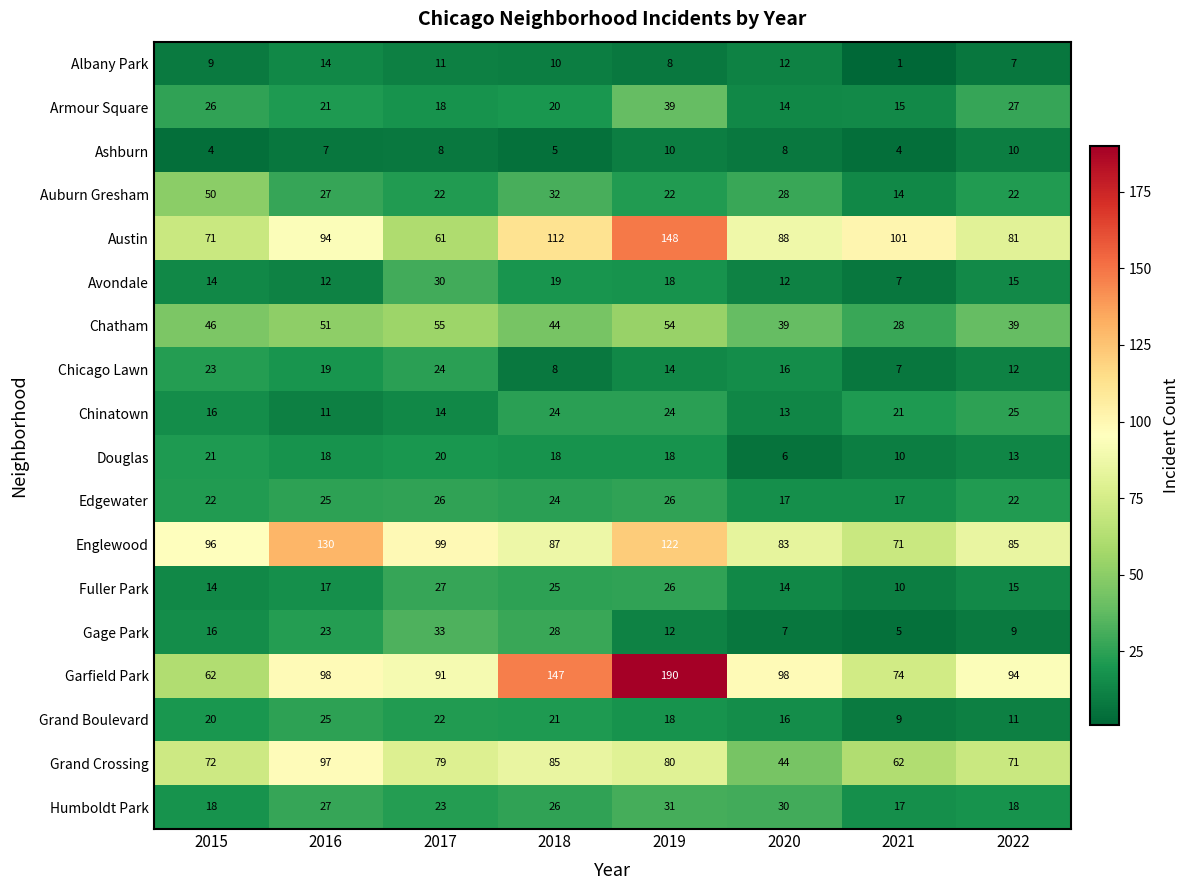

What is the approximate value of Auburn Gresham at 2020, to the nearest 10?

30